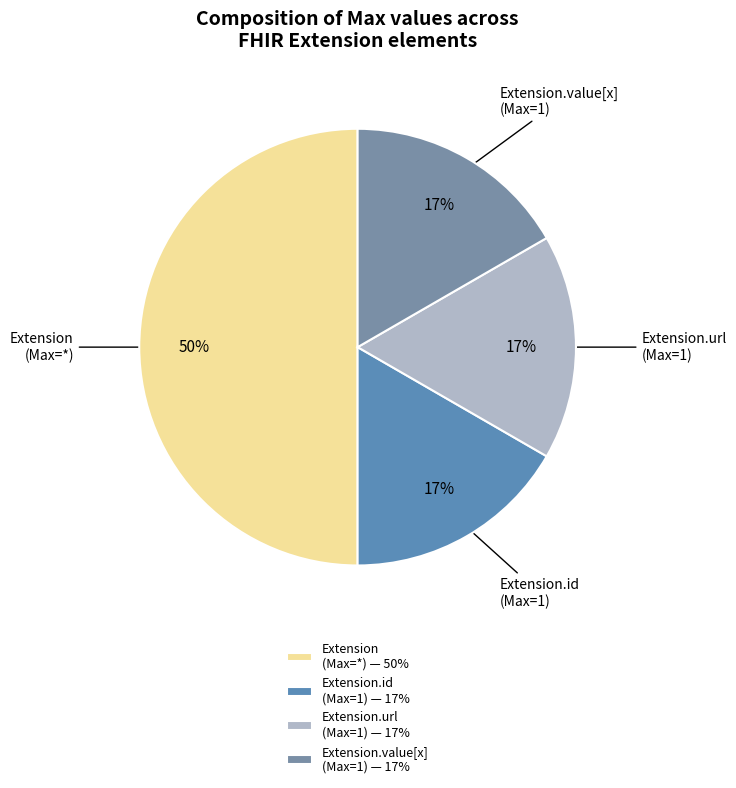

To the nearest percent, what is the difference between the largest and smallest slice percentages?

33%